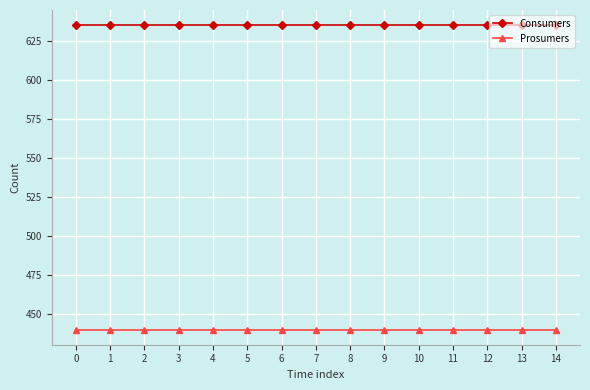

At how many categories does at least one series exceed 508?

15